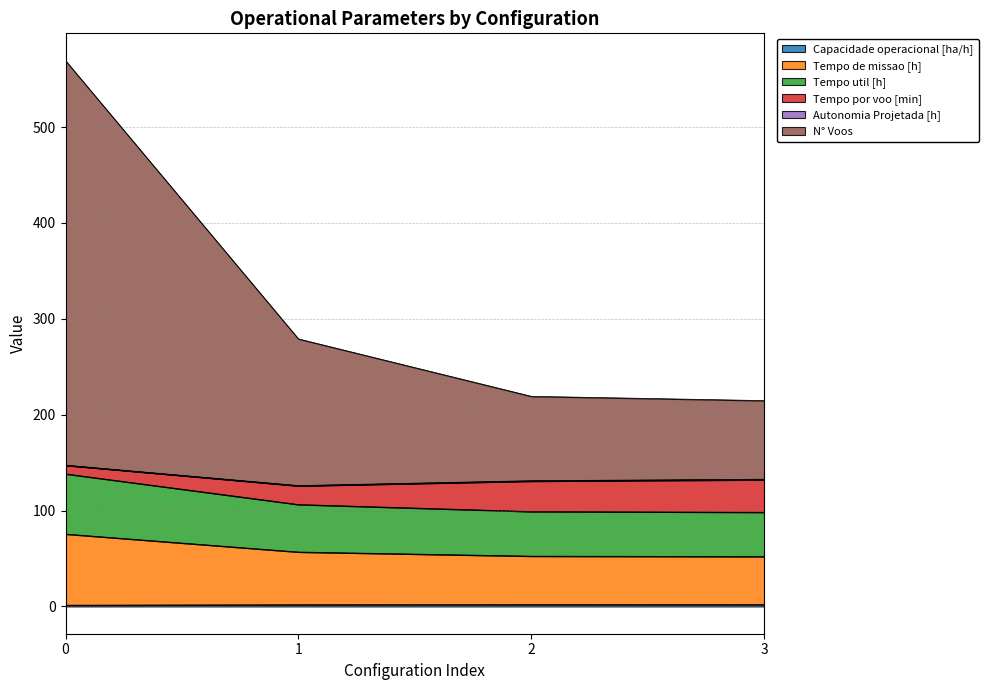

True or false: N° Voos and Tempo de missao [h] cross at least once.

False